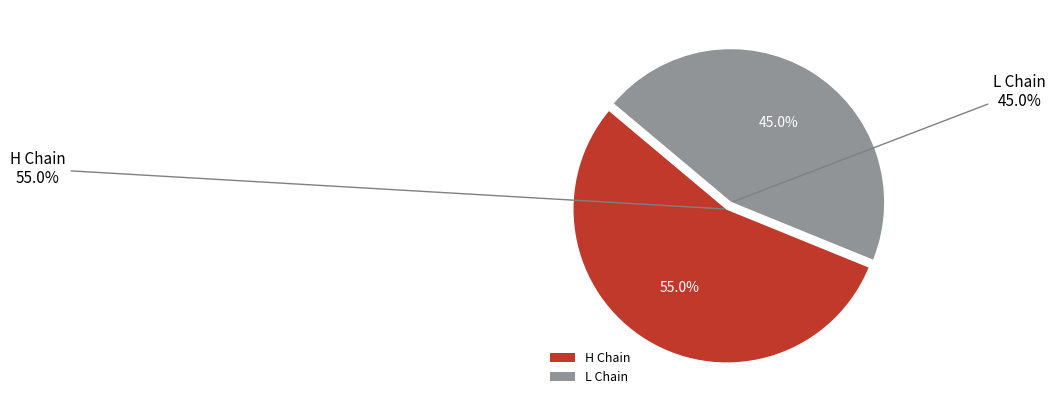

Does 34 account for over 50% of the chart?

No